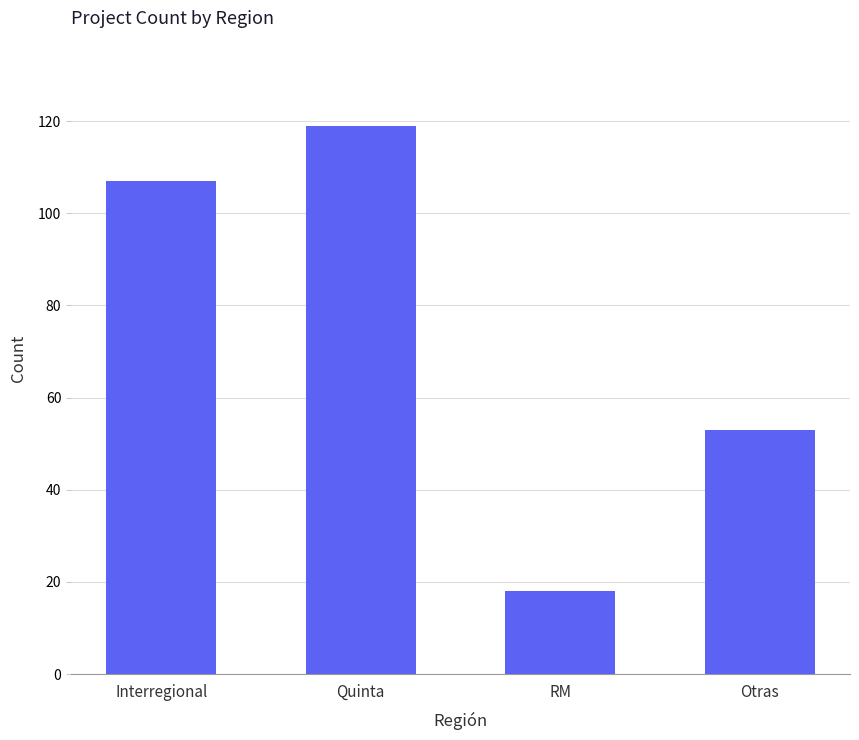

Reading right to left, what are all the values shown in this chart?

Otras=53	RM=18	Quinta=119	Interregional=107